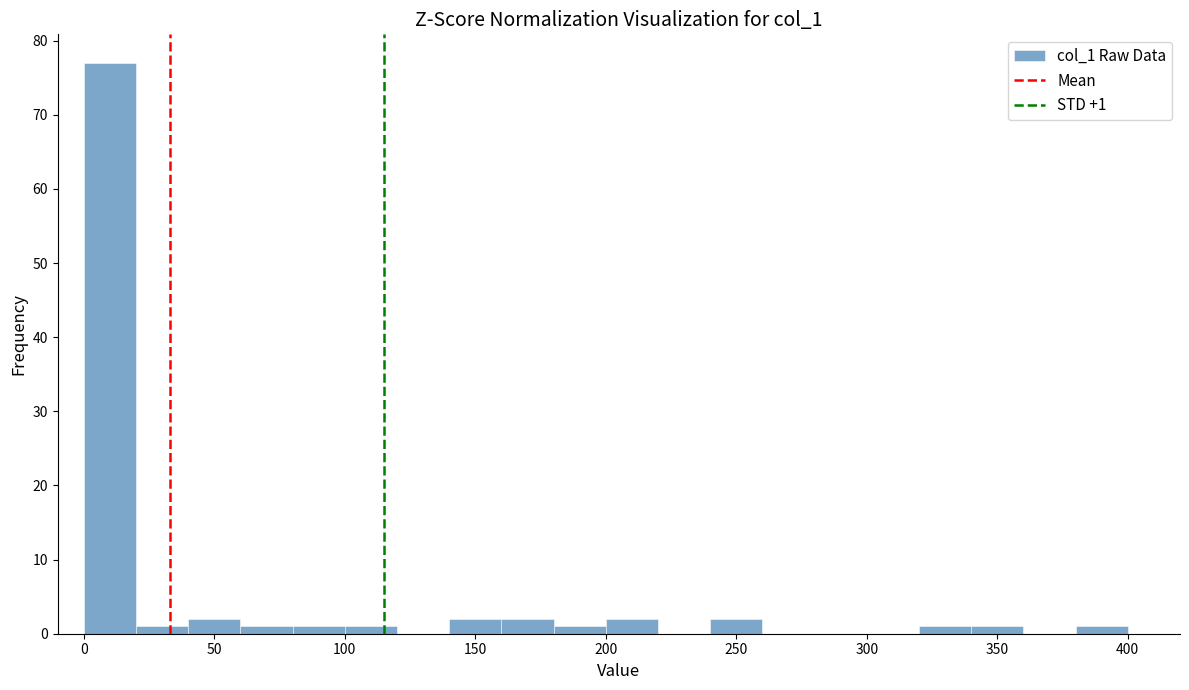

Which range on the x-axis has the tallest bar?

0 to 20